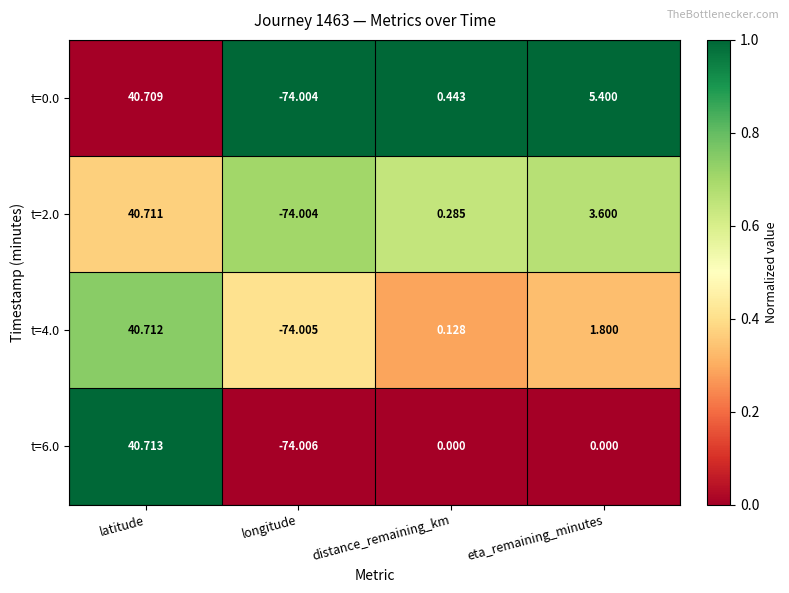

At which category does the chart reach its minimum across all series?

longitude